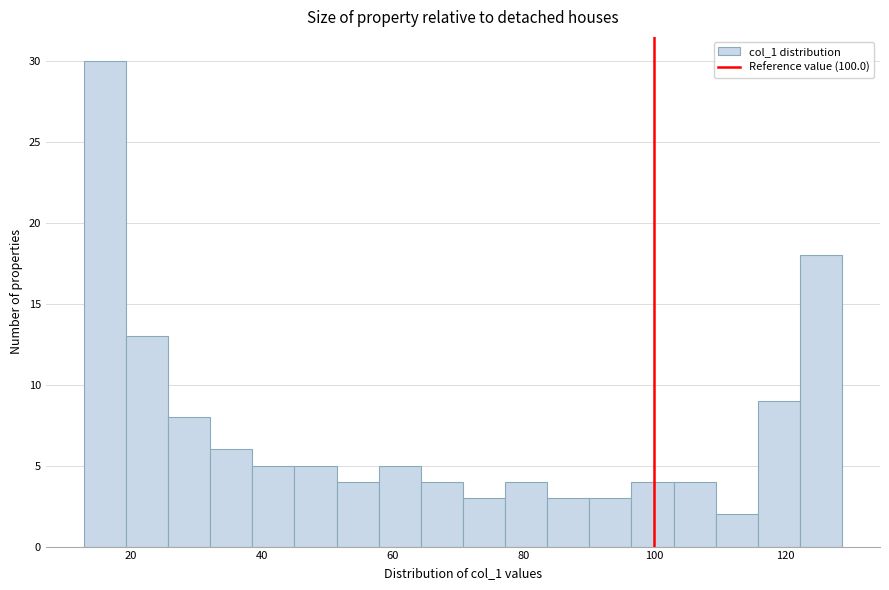

Around what value on the x-axis is the tallest bar? Give the approximate position of its centre, as read against the axis.

16